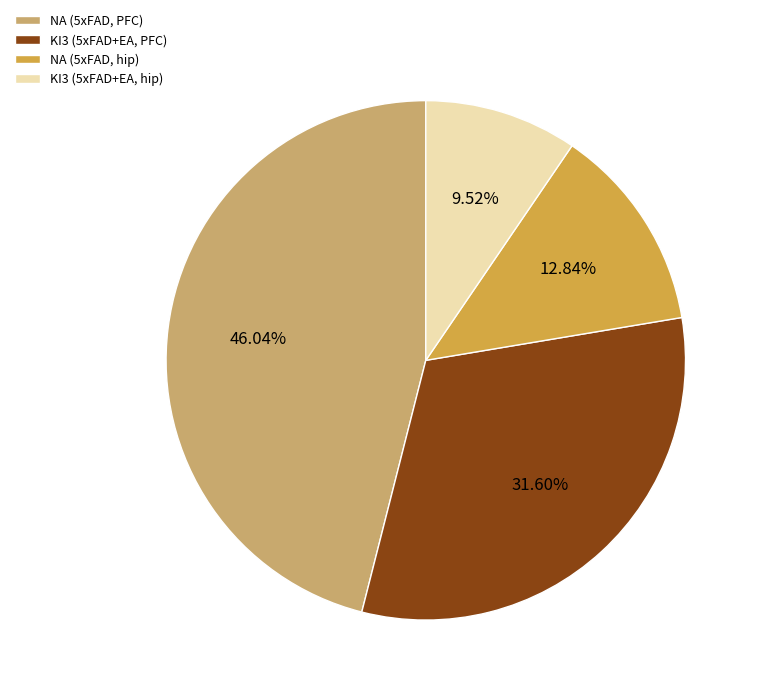

Which slice is the smallest?

KI3 (5xFAD+EA, hip)